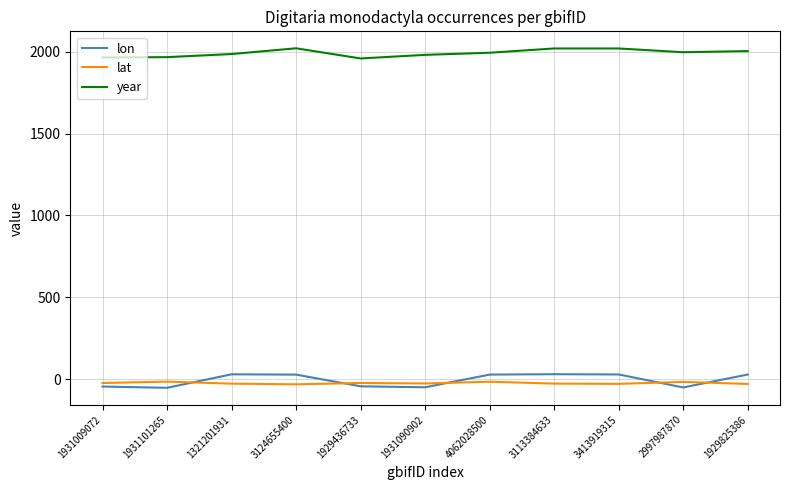

Rank the series at 4062028500 from lowest to highest value.

lat, lon, year